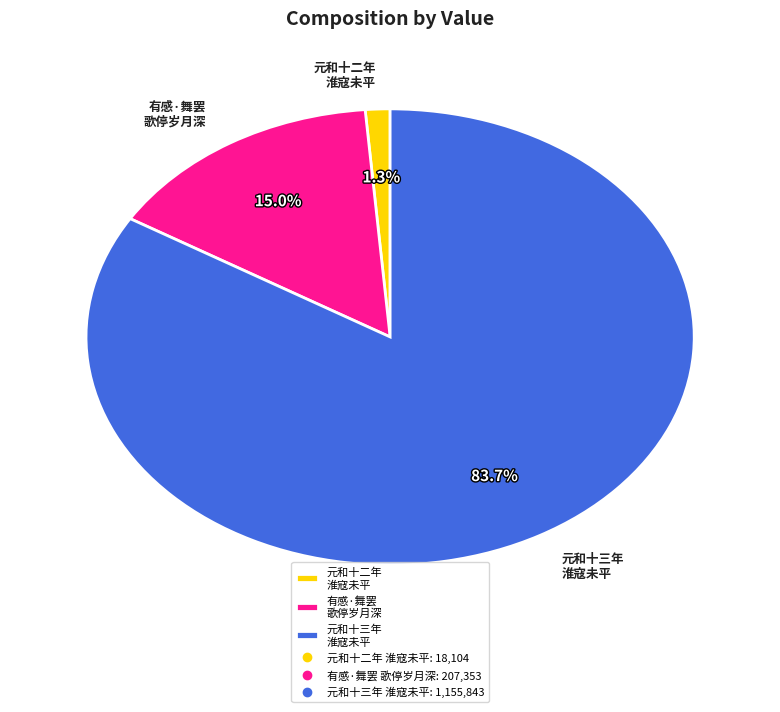

Does any single category account for the majority?

Yes